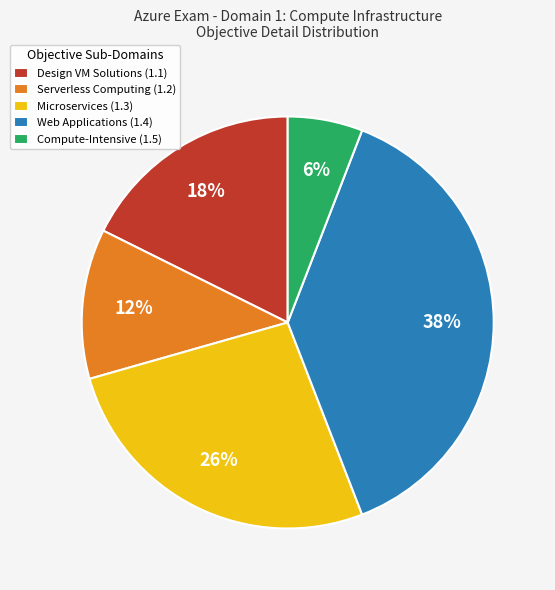

What percentage is the Compute-Intensive (1.5) slice, to the nearest percent?

6%